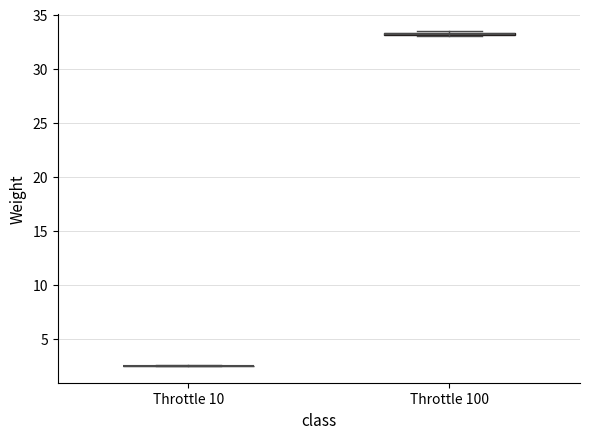

Where is the upper edge of the box for Throttle 100 on the y-axis? The values are not printed on the chart, so give them approximately, as read against the axis.

33.5